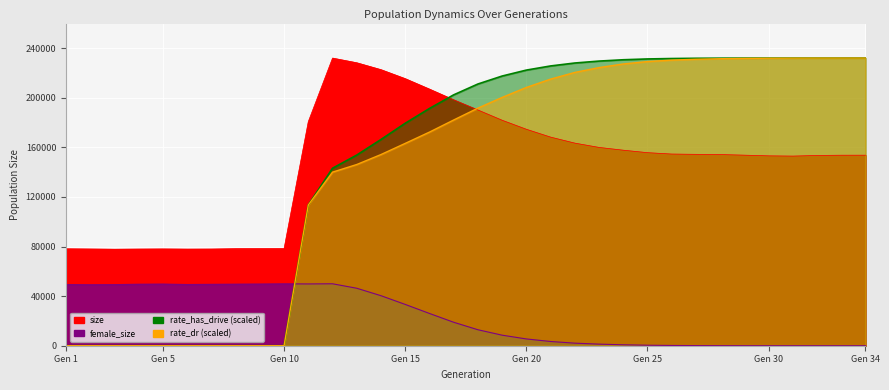

List the labels in order of rate_dr value, largest first.

34, 33, 32, 31, 30, 29, 28, 27, 26, 25, 24, 23, 22, 21, 20, 19, 18, 17, 16, 15, 14, 13, 12, 11, 1, 2, 3, 4, 5, 6, 7, 8, 9, 10